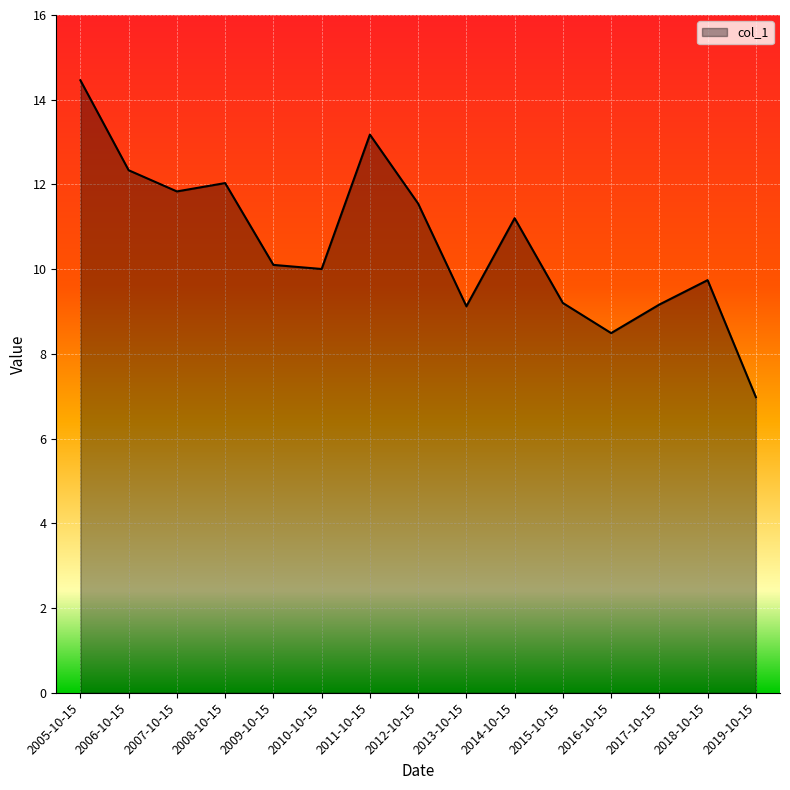

What is the difference between the values at 2008-10-15 and 2014-10-15?

0.8